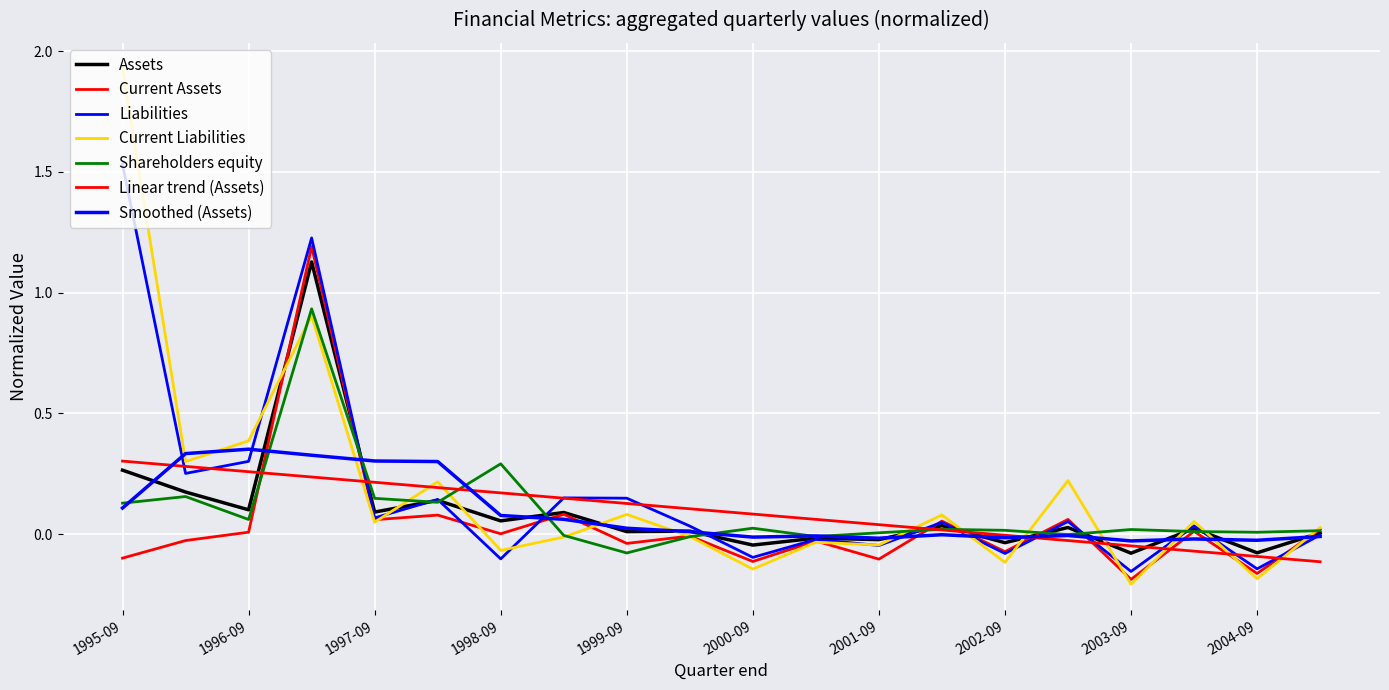

How many lines are shown in the chart?

7